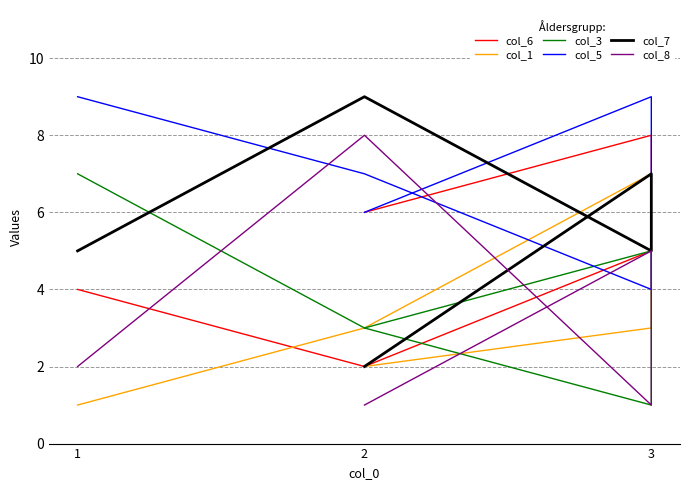

Which series has the widest spread of values?

col_7